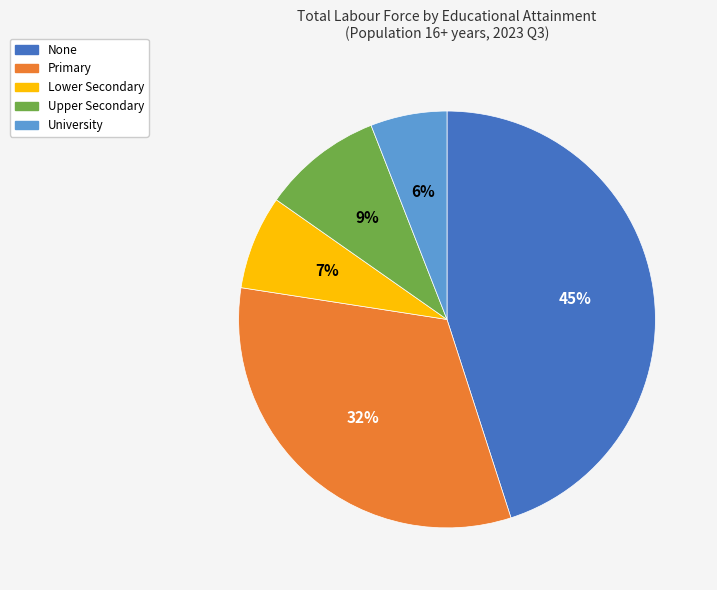

The University slice represents 6% of the pie. True or false?

True